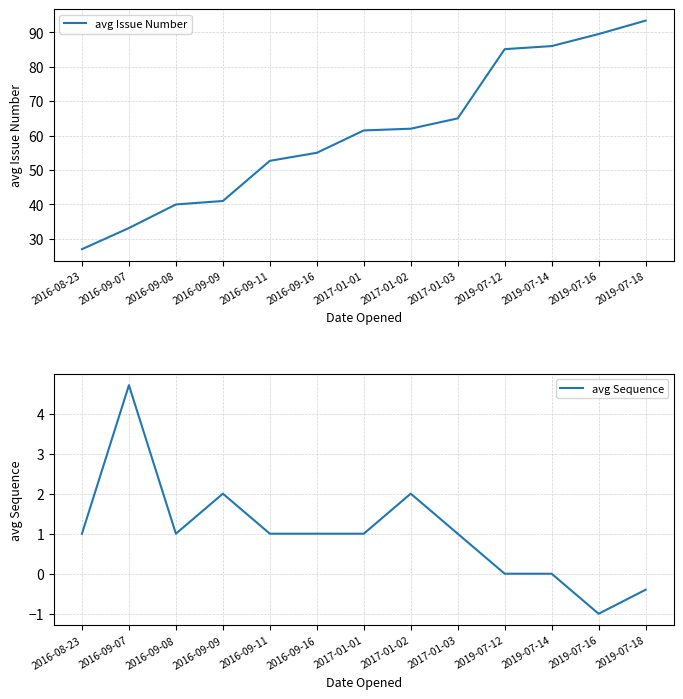

Is this an area chart (filled region under the line)?

No